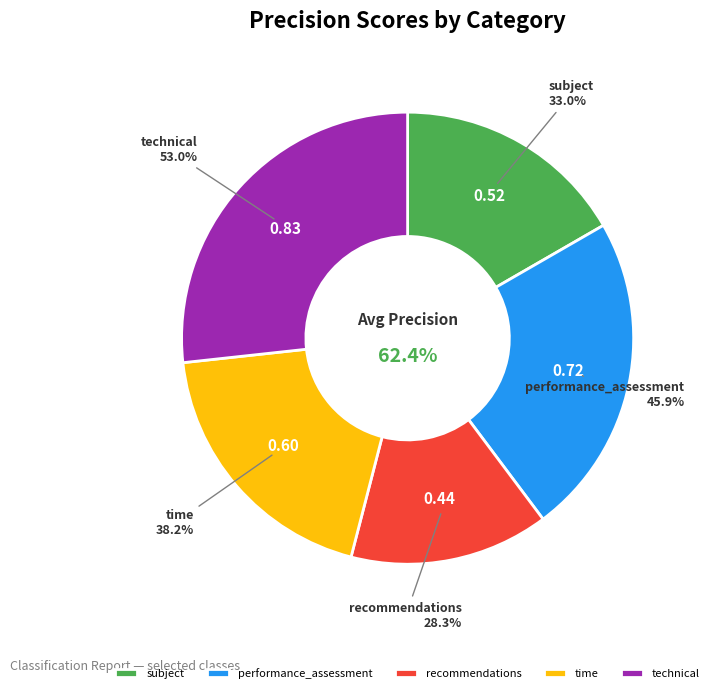

Is it true that time is 28% of the pie?

False